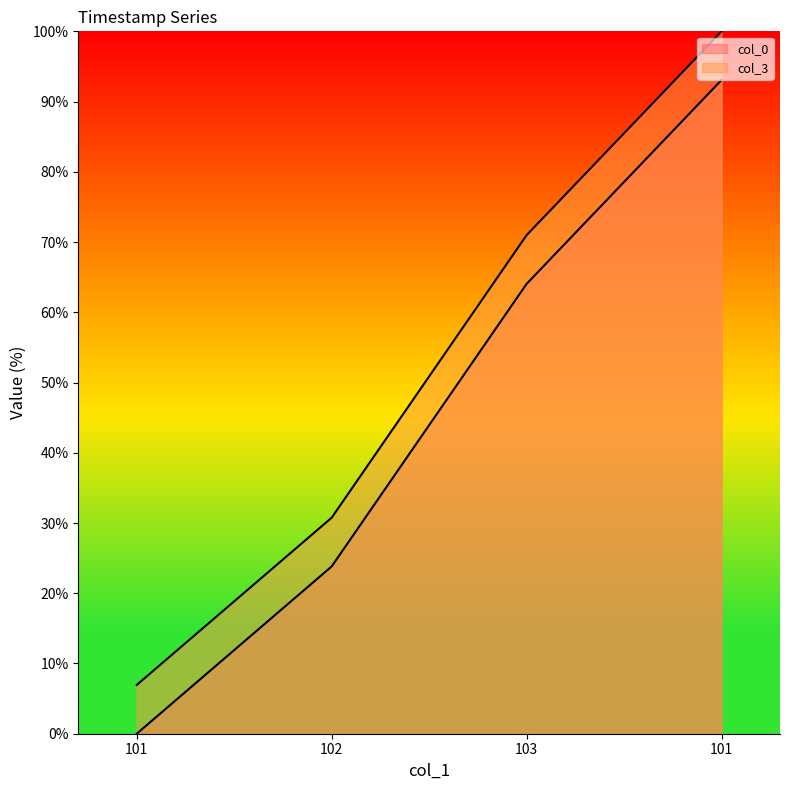

What is the sum of the col_0 values at 101 and 103?

157.1